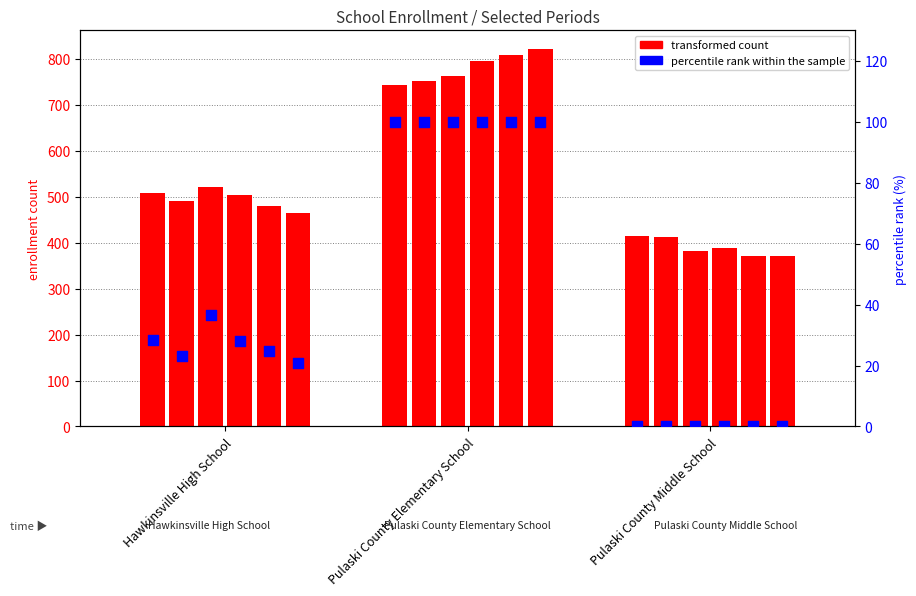

Which series reaches the minimum Y coordinate?

percentile rank within the sample